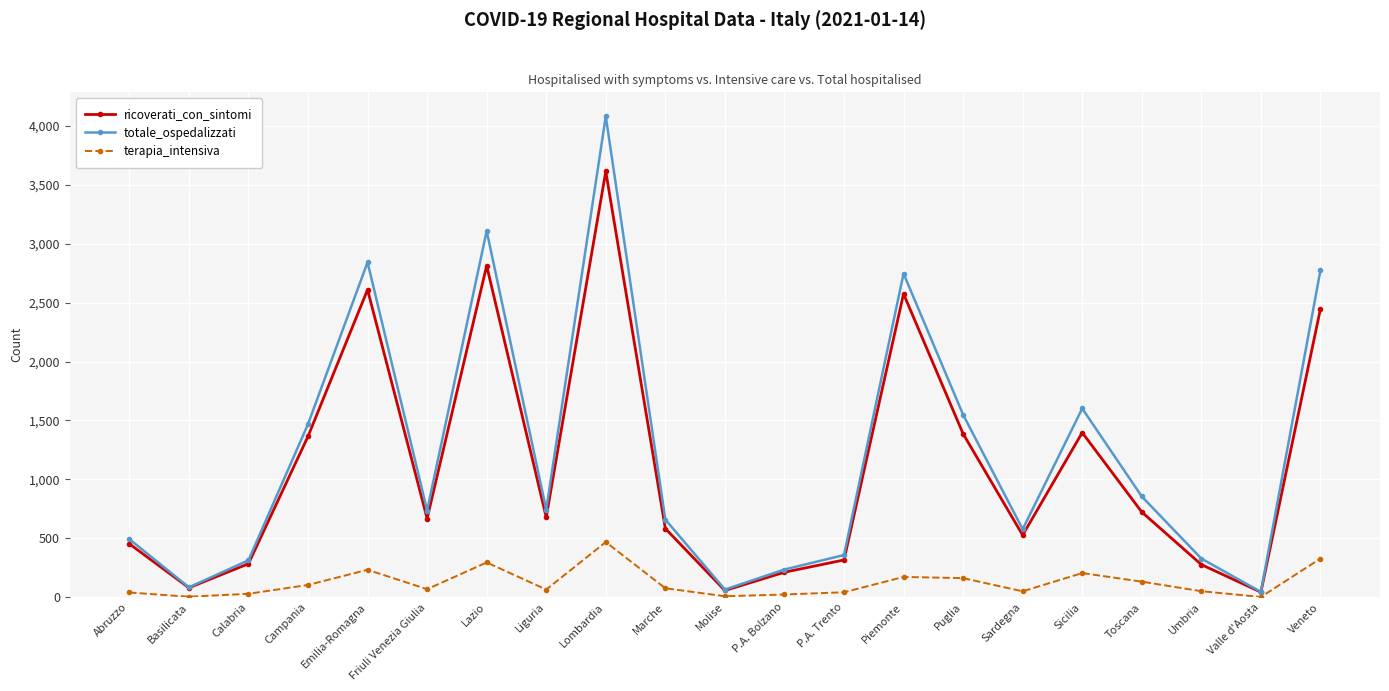

Which series has the largest range (max minus min)?

totale_ospedalizzati